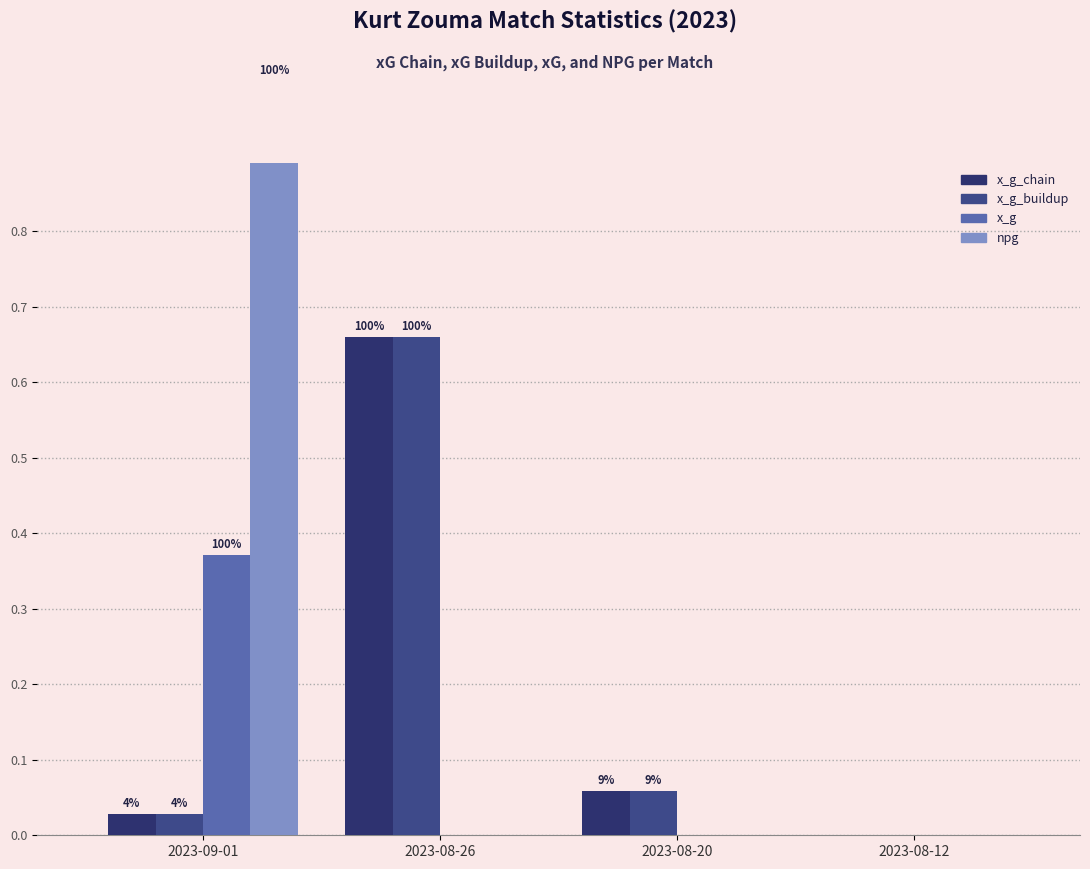

Does the chart contain any negative values?

No